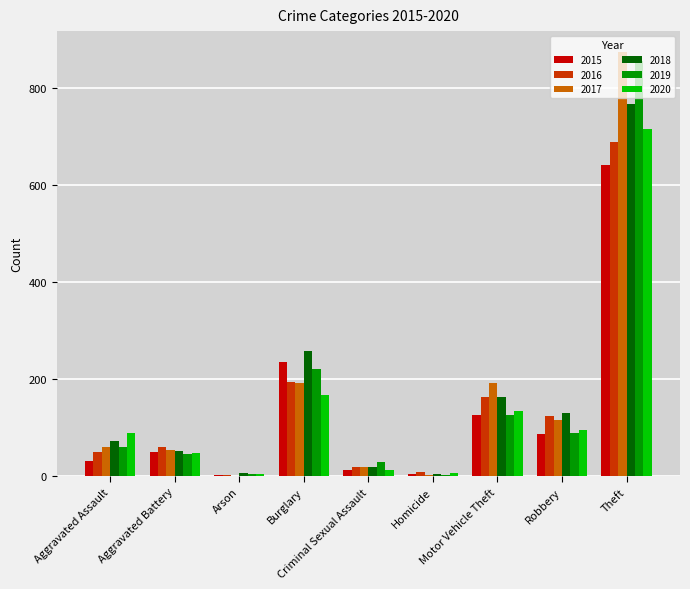

At which category does the chart reach its peak across all series?

Theft